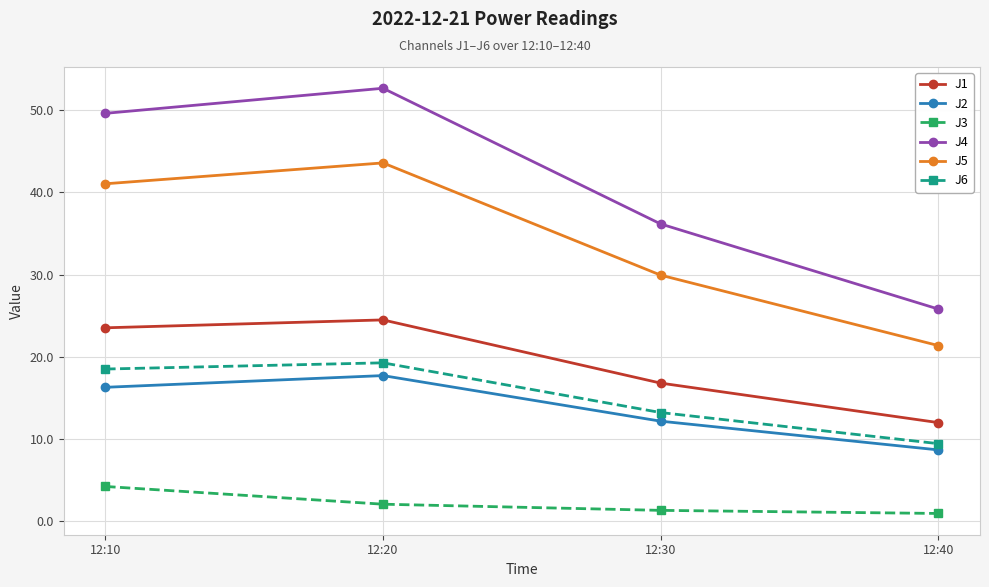

What is the difference between the highest and lowest values at 12:10?

45.4